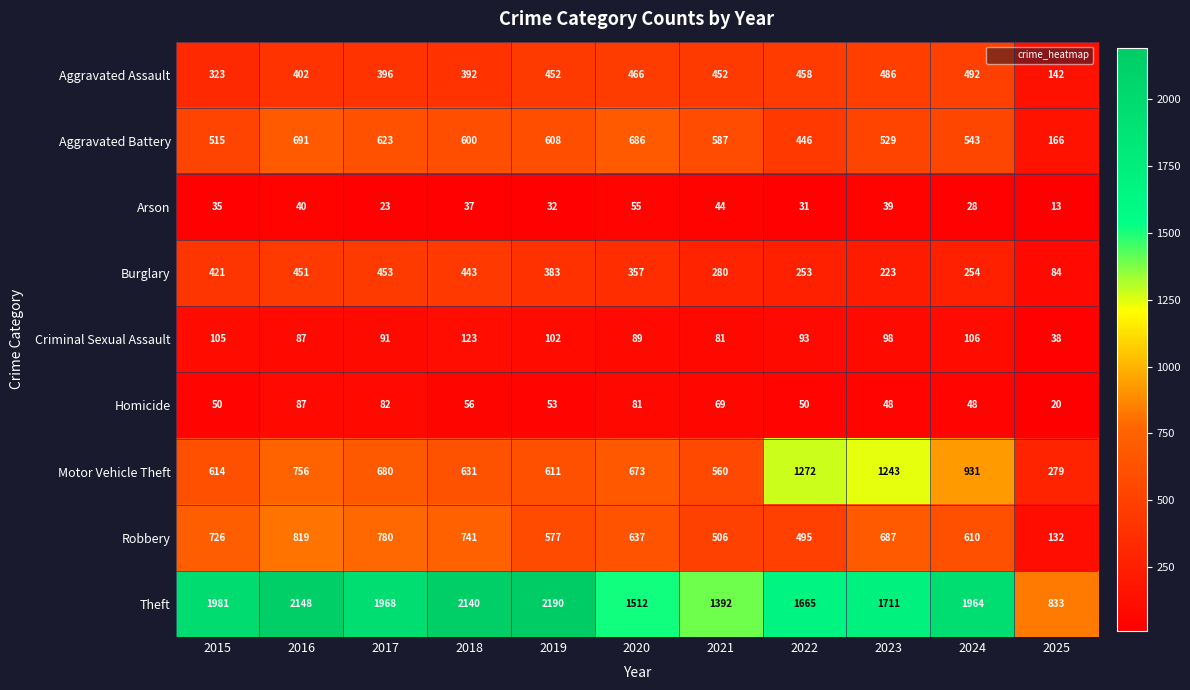

Which category has the lowest value in the Arson series?

2025